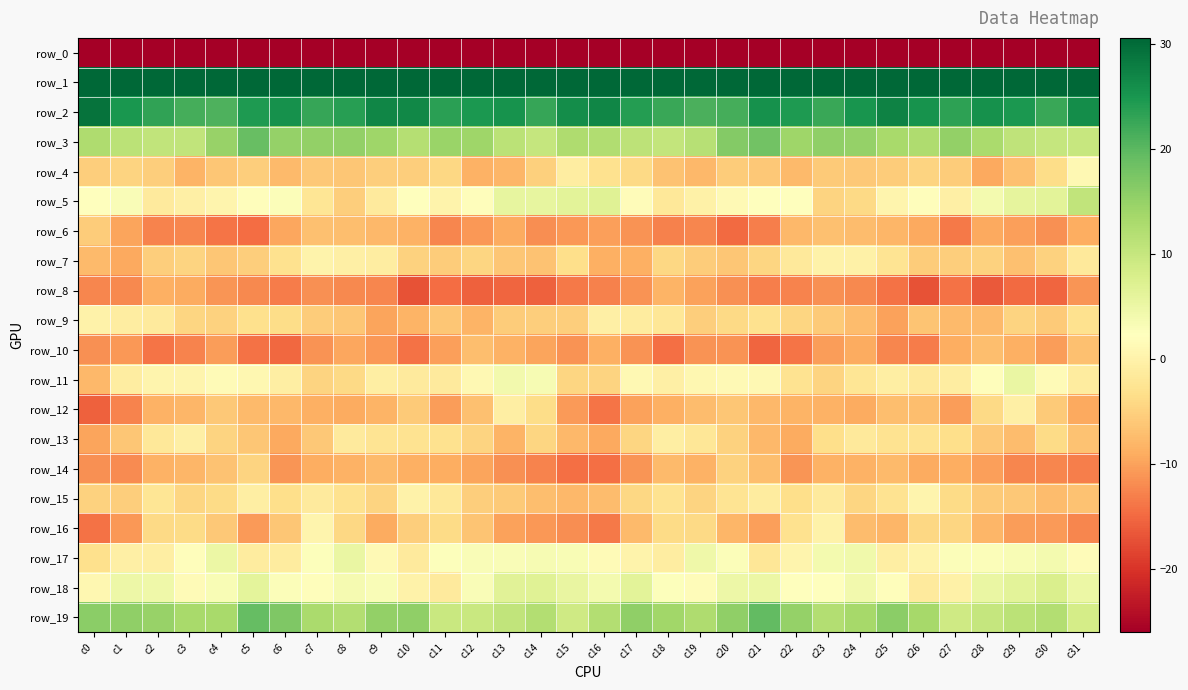

Reading left to right, what are all the values shown in this chart?

row_0: c0=-235.5	c1=-200.1	c2=-198.2	c3=-199.9	c4=-201.8	c5=-205.5	c6=-205.9	c7=-201.1	c8=-201.5	c9=-200.5	c10=-199.7	c11=-198.0	c12=-196.0	c13=-201.0	c14=-203.0	c15=-198.0	c16=-198.6	c17=-197.9	c18=-198.7	c19=-201.1	c20=-202.4	c21=-206.8	c22=-203.7	c23=-200.9	c24=-201.6	c25=-199.9	c26=-199.1	c27=-197.2	c28=-196.8	c29=-202.9	c30=-202.6	c31=-218.1
row_1: c0=76.2	c1=66.6	c2=59.6	c3=62.5	c4=63.2	c5=61.8	c6=61.4	c7=62.9	c8=64.1	c9=62.3	c10=61.8	c11=61.3	c12=60.0	c13=63.2	c14=59.6	c15=64.2	c16=68.3	c17=62.8	c18=59.9	c19=63.3	c20=62.6	c21=61.8	c22=61.5	c23=64.0	c24=63.3	c25=62.1	c26=62.1	c27=59.8	c28=61.7	c29=62.3	c30=59.1	c31=62.4
row_2: c0=29.1	c1=25.0	c2=23.1	c3=21.6	c4=21.0	c5=24.5	c6=25.6	c7=22.7	c8=24.0	c9=26.8	c10=26.7	c11=23.6	c12=24.6	c13=25.4	c14=22.8	c15=26.1	c16=27.0	c17=24.1	c18=22.5	c19=21.2	c20=21.5	c21=25.6	c22=24.4	c23=22.5	c24=25.2	c25=27.4	c26=25.4	c27=23.3	c28=25.6	c29=24.7	c30=22.5	c31=26.0
row_3: c0=12.6	c1=11.3	c2=10.5	c3=10.6	c4=14.8	c5=18.9	c6=15.0	c7=15.2	c8=15.1	c9=14.2	c10=12.0	c11=14.7	c12=14.1	c13=11.3	c14=10.2	c15=12.5	c16=12.4	c17=11.1	c18=10.5	c19=11.7	c20=16.5	c21=18.0	c22=14.2	c23=15.4	c24=15.0	c25=13.1	c26=12.5	c27=15.2	c28=13.0	c29=10.7	c30=10.1	c31=9.8
row_4: c0=-5.2	c1=-4.6	c2=-5.4	c3=-8.2	c4=-6.2	c5=-5.4	c6=-7.6	c7=-6.1	c8=-6.3	c9=-5.4	c10=-5.4	c11=-4.2	c12=-8.4	c13=-8.1	c14=-5.1	c15=-0.9	c16=-2.8	c17=-4.1	c18=-6.8	c19=-7.8	c20=-5.7	c21=-6.0	c22=-7.5	c23=-5.9	c24=-6.1	c25=-5.6	c26=-4.6	c27=-5.5	c28=-9.2	c29=-6.8	c30=-3.5	c31=1.0
row_5: c0=2.1	c1=3.2	c2=-1.5	c3=-0.5	c4=0.5	c5=1.8	c6=2.9	c7=-2.3	c8=-5.3	c9=-1.3	c10=2.2	c11=0.1	c12=2.0	c13=5.7	c14=5.7	c15=6.5	c16=6.8	c17=1.8	c18=-1.9	c19=-0.2	c20=1.3	c21=2.3	c22=2.1	c23=-4.8	c24=-4.0	c25=0.4	c26=2.0	c27=-0.4	c28=3.9	c29=5.8	c30=6.4	c31=10.7
row_6: c0=-5.7	c1=-9.9	c2=-12.6	c3=-12.4	c4=-13.9	c5=-14.7	c6=-9.6	c7=-6.8	c8=-7.1	c9=-7.9	c10=-8.4	c11=-12.5	c12=-11.0	c13=-9.1	c14=-11.8	c15=-10.8	c16=-10.2	c17=-11.4	c18=-13.0	c19=-12.4	c20=-14.8	c21=-13.1	c22=-7.9	c23=-6.9	c24=-7.2	c25=-8.0	c26=-9.3	c27=-13.6	c28=-9.3	c29=-10.1	c30=-11.6	c31=-8.8
row_7: c0=-7.5	c1=-9.4	c2=-5.3	c3=-4.8	c4=-6.1	c5=-5.3	c6=-2.9	c7=0.3	c8=-0.5	c9=-1.0	c10=-5.0	c11=-5.6	c12=-4.5	c13=-6.2	c14=-6.6	c15=-3.4	c16=-8.6	c17=-8.6	c18=-4.3	c19=-5.5	c20=-6.1	c21=-4.6	c22=-1.5	c23=0.0	c24=-0.3	c25=-2.4	c26=-5.5	c27=-5.3	c28=-4.8	c29=-7.0	c30=-5.0	c31=-1.6
row_8: c0=-12.4	c1=-12.3	c2=-8.8	c3=-9.2	c4=-11.1	c5=-12.3	c6=-13.3	c7=-11.6	c8=-12.1	c9=-12.5	c10=-17.1	c11=-14.7	c12=-15.7	c13=-15.3	c14=-15.7	c15=-13.6	c16=-12.9	c17=-11.3	c18=-8.2	c19=-10.0	c20=-11.5	c21=-13.2	c22=-12.8	c23=-11.6	c24=-12.2	c25=-14.1	c26=-17.0	c27=-14.2	c28=-16.4	c29=-15.0	c30=-15.2	c31=-11.1
row_9: c0=-0.1	c1=-1.0	c2=-1.3	c3=-4.5	c4=-4.9	c5=-3.2	c6=-3.5	c7=-5.5	c8=-6.2	c9=-9.8	c10=-8.2	c11=-6.3	c12=-8.3	c13=-5.6	c14=-5.4	c15=-5.3	c16=-0.4	c17=-1.1	c18=-2.0	c19=-5.4	c20=-4.1	c21=-3.0	c22=-4.5	c23=-5.9	c24=-7.4	c25=-10.1	c26=-6.4	c27=-7.5	c28=-7.6	c29=-4.8	c30=-5.9	c31=-2.8
row_10: c0=-11.6	c1=-10.9	c2=-13.9	c3=-12.6	c4=-10.5	c5=-14.2	c6=-15.0	c7=-11.4	c8=-9.6	c9=-10.8	c10=-14.1	c11=-10.3	c12=-7.2	c13=-8.4	c14=-9.8	c15=-11.3	c16=-8.6	c17=-11.3	c18=-14.4	c19=-11.4	c20=-11.3	c21=-15.2	c22=-14.0	c23=-10.4	c24=-9.2	c25=-12.4	c26=-13.4	c27=-8.9	c28=-7.2	c29=-8.8	c30=-10.4	c31=-6.9
row_11: c0=-7.8	c1=-0.9	c2=0.4	c3=0.4	c4=1.5	c5=0.9	c6=-0.8	c7=-4.6	c8=-3.9	c9=-0.7	c10=-1.4	c11=-1.4	c12=1.0	c13=4.2	c14=3.5	c15=-4.4	c16=-4.6	c17=1.1	c18=-0.4	c19=0.8	c20=1.3	c21=1.0	c22=-2.7	c23=-4.7	c24=-2.3	c25=-0.8	c26=-1.7	c27=-0.9	c28=2.0	c29=5.3	c30=1.5	c31=-1.2
row_12: c0=-15.6	c1=-12.7	c2=-8.4	c3=-7.9	c4=-6.1	c5=-7.6	c6=-7.8	c7=-8.6	c8=-9.1	c9=-8.1	c10=-5.8	c11=-10.5	c12=-6.8	c13=-0.6	c14=-3.6	c15=-10.7	c16=-14.0	c17=-9.9	c18=-8.7	c19=-7.3	c20=-6.3	c21=-7.8	c22=-8.3	c23=-8.4	c24=-9.2	c25=-7.0	c26=-7.1	c27=-10.5	c28=-4.1	c29=-0.4	c30=-5.8	c31=-9.4
row_13: c0=-9.9	c1=-6.3	c2=-1.8	c3=-0.4	c4=-4.7	c5=-6.3	c6=-9.4	c7=-5.9	c8=-1.4	c9=-2.4	c10=-2.7	c11=-3.0	c12=-4.6	c13=-8.3	c14=-4.4	c15=-7.8	c16=-9.3	c17=-4.6	c18=-0.8	c19=-2.1	c20=-4.9	c21=-7.7	c22=-9.2	c23=-3.3	c24=-1.7	c25=-2.8	c26=-2.6	c27=-3.3	c28=-6.1	c29=-7.3	c30=-3.8	c31=-6.8
row_14: c0=-11.5	c1=-12.0	c2=-8.4	c3=-8.0	c4=-6.8	c5=-4.7	c6=-11.0	c7=-8.8	c8=-8.6	c9=-7.6	c10=-8.7	c11=-9.0	c12=-9.7	c13=-11.6	c14=-12.7	c15=-14.4	c16=-14.5	c17=-11.2	c18=-7.6	c19=-8.5	c20=-4.8	c21=-7.0	c22=-11.1	c23=-8.4	c24=-8.4	c25=-7.5	c26=-9.1	c27=-9.0	c28=-10.2	c29=-12.4	c30=-12.5	c31=-13.2
row_15: c0=-5.0	c1=-5.5	c2=-2.3	c3=-4.4	c4=-3.8	c5=-0.8	c6=-3.3	c7=-1.3	c8=-3.0	c9=-4.6	c10=0.1	c11=-1.9	c12=-5.4	c13=-5.9	c14=-7.1	c15=-7.9	c16=-7.4	c17=-4.2	c18=-2.7	c19=-4.7	c20=-2.6	c21=-1.2	c22=-3.3	c23=-1.3	c24=-4.4	c25=-2.8	c26=0.4	c27=-3.7	c28=-5.8	c29=-6.0	c30=-7.5	c31=-6.7
row_16: c0=-14.2	c1=-10.8	c2=-4.1	c3=-3.8	c4=-6.0	c5=-10.7	c6=-6.1	c7=0.4	c8=-4.2	c9=-9.1	c10=-5.5	c11=-3.8	c12=-6.4	c13=-9.9	c14=-10.8	c15=-11.7	c16=-13.6	c17=-7.6	c18=-3.8	c19=-4.0	c20=-8.1	c21=-10.1	c22=-3.0	c23=-0.1	c24=-7.4	c25=-8.0	c26=-4.2	c27=-4.5	c28=-8.0	c29=-10.4	c30=-10.7	c31=-12.3
row_17: c0=-3.1	c1=-0.4	c2=-0.8	c3=2.0	c4=5.1	c5=-1.2	c6=-1.1	c7=2.5	c8=5.3	c9=1.4	c10=-1.3	c11=2.6	c12=3.0	c13=3.1	c14=3.4	c15=3.2	c16=1.4	c17=0.2	c18=-1.0	c19=4.6	c20=2.8	c21=-1.9	c22=0.3	c23=3.9	c24=4.4	c25=-0.6	c26=0.2	c27=2.9	c28=2.8	c29=3.3	c30=3.9	c31=1.7
row_18: c0=0.8	c1=4.9	c2=4.6	c3=1.6	c4=3.3	c5=6.1	c6=2.9	c7=1.8	c8=3.6	c9=3.0	c10=-0.1	c11=-1.4	c12=3.1	c13=6.5	c14=6.8	c15=5.5	c16=3.9	c17=6.3	c18=2.7	c19=1.8	c20=4.9	c21=5.0	c22=2.2	c23=2.3	c24=4.1	c25=1.9	c26=-1.3	c27=-0.4	c28=5.2	c29=6.4	c30=7.7	c31=5.1
row_19: c0=16.0	c1=15.5	c2=14.7	c3=13.3	c4=13.1	c5=19.3	c6=17.0	c7=12.9	c8=12.1	c9=15.2	c10=15.4	c11=9.6	c12=9.7	c13=10.7	c14=12.2	c15=9.0	c16=12.1	c17=15.5	c18=13.9	c19=12.7	c20=15.4	c21=19.4	c22=15.0	c23=12.0	c24=13.5	c25=15.8	c26=13.3	c27=9.1	c28=10.1	c29=11.2	c30=12.2	c31=8.4